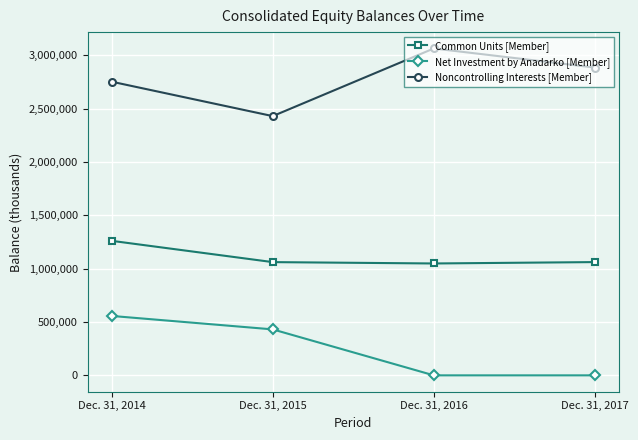

What is the lowest value of the Noncontrolling Interests [Member] series?

2428658